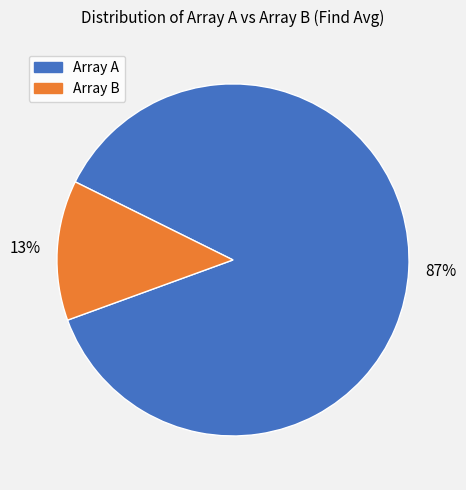

To the nearest percent, what is the average slice percentage?

50%